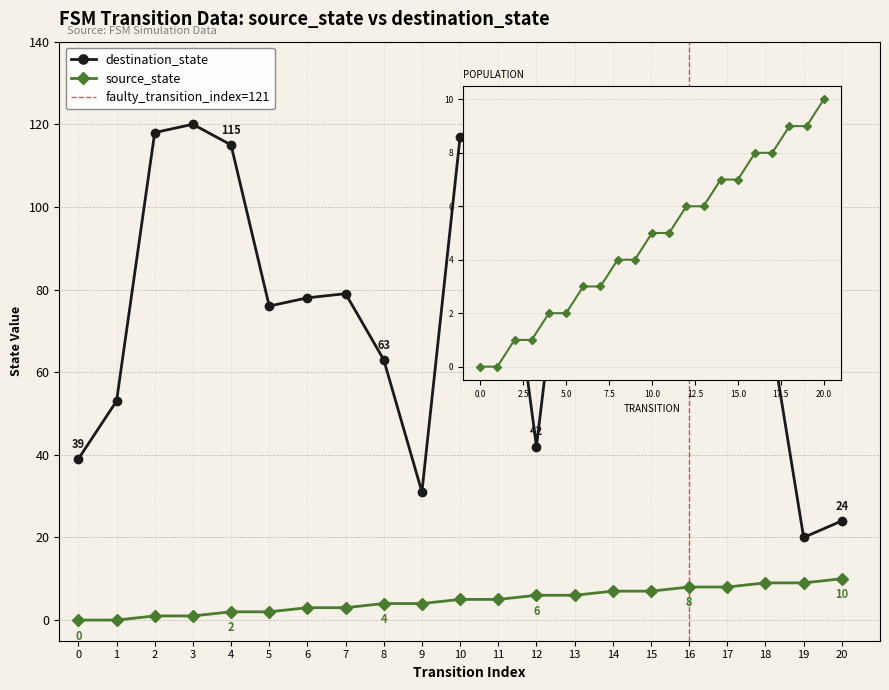

How many interior local valleys does the destination_state series have?

6